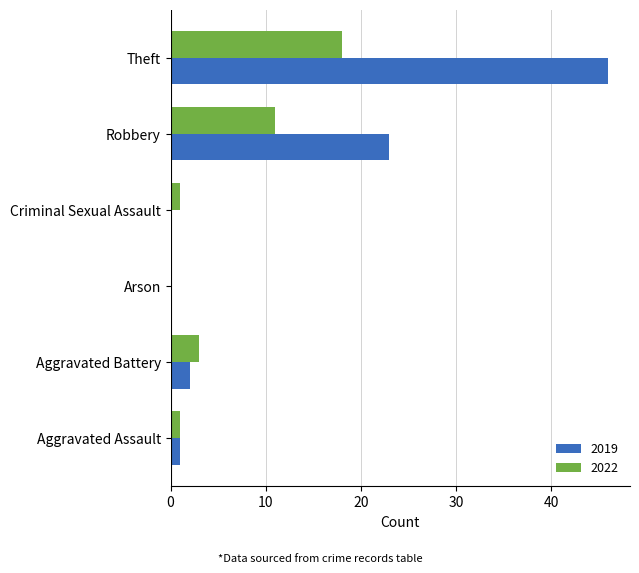

Count the number of categories in the chart.

6